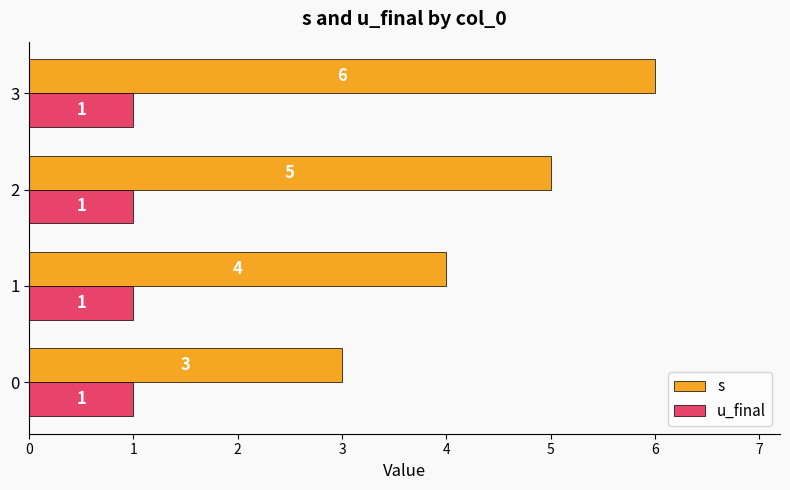

What is the approximate value of u_final at 3?

1